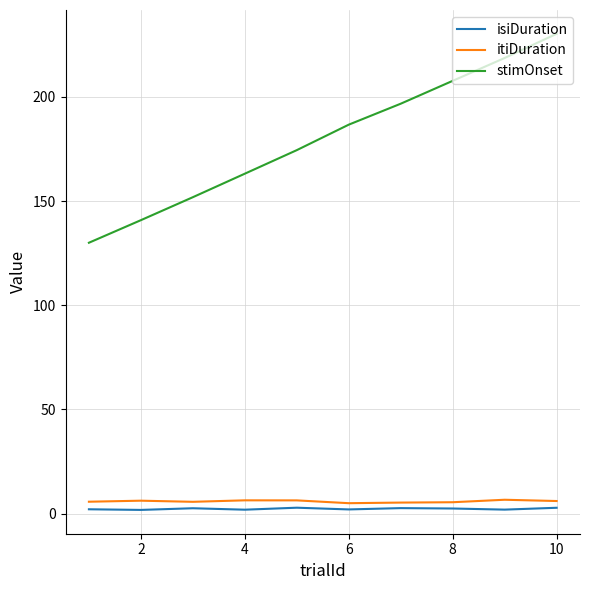

True or false: isiDuration and itiDuration cross at least once.

False